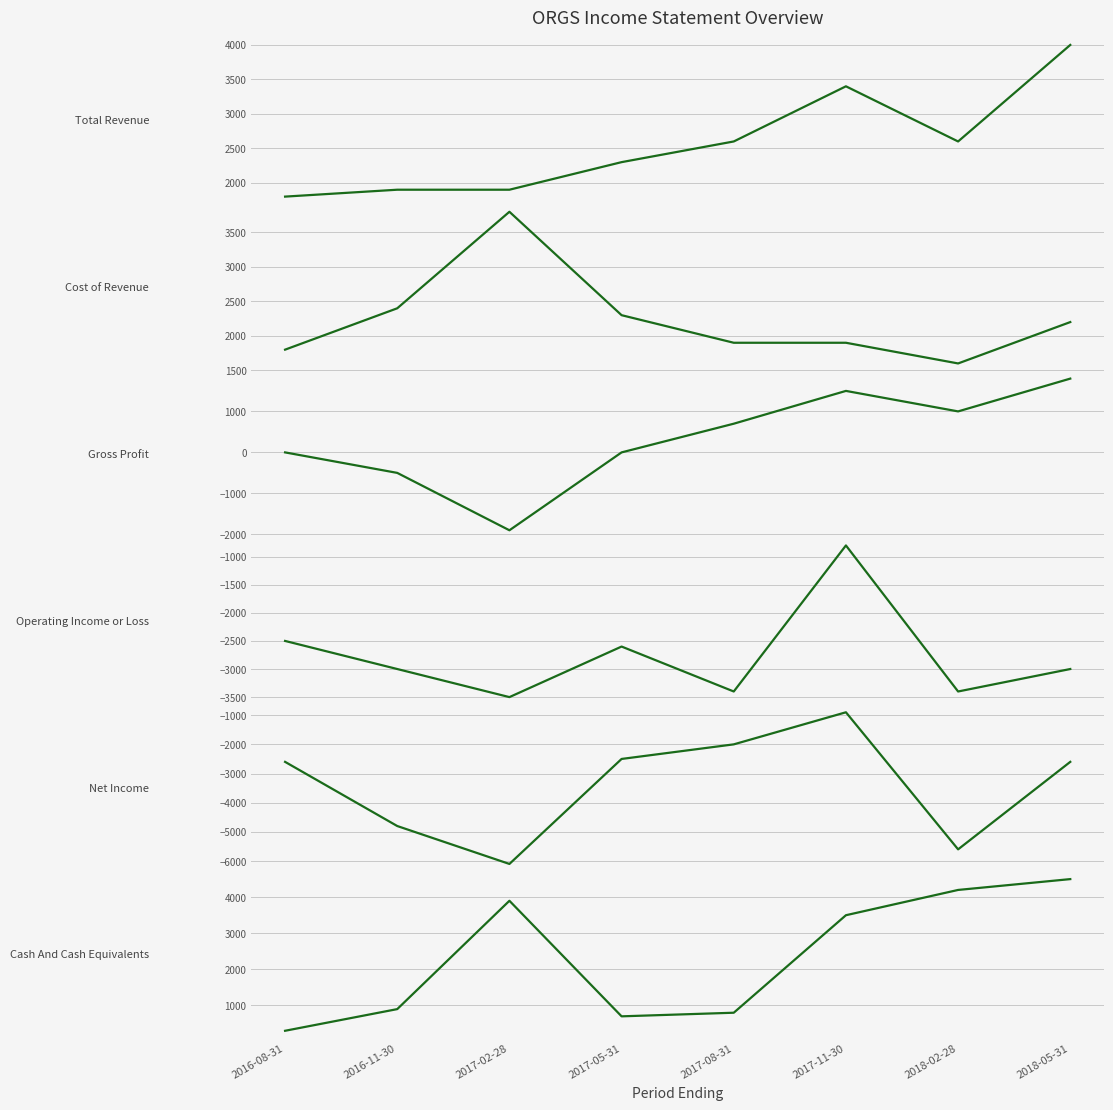

What is the average value of the Net Income series?

-3388